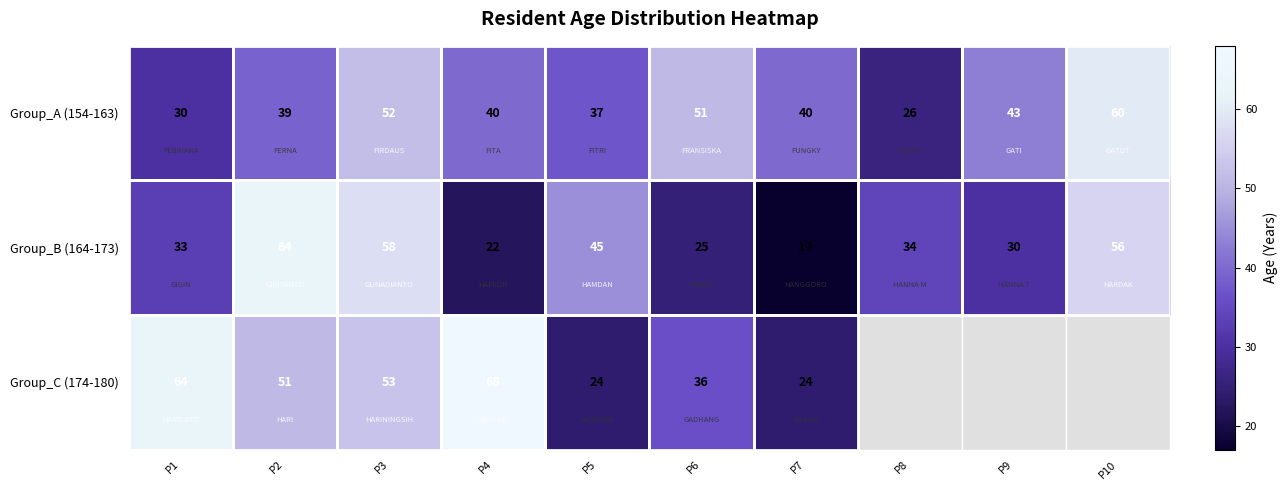

List the labels in order of Group_B (164-173) value, smallest first.

P7, P4, P6, P9, P1, P8, P5, P10, P3, P2